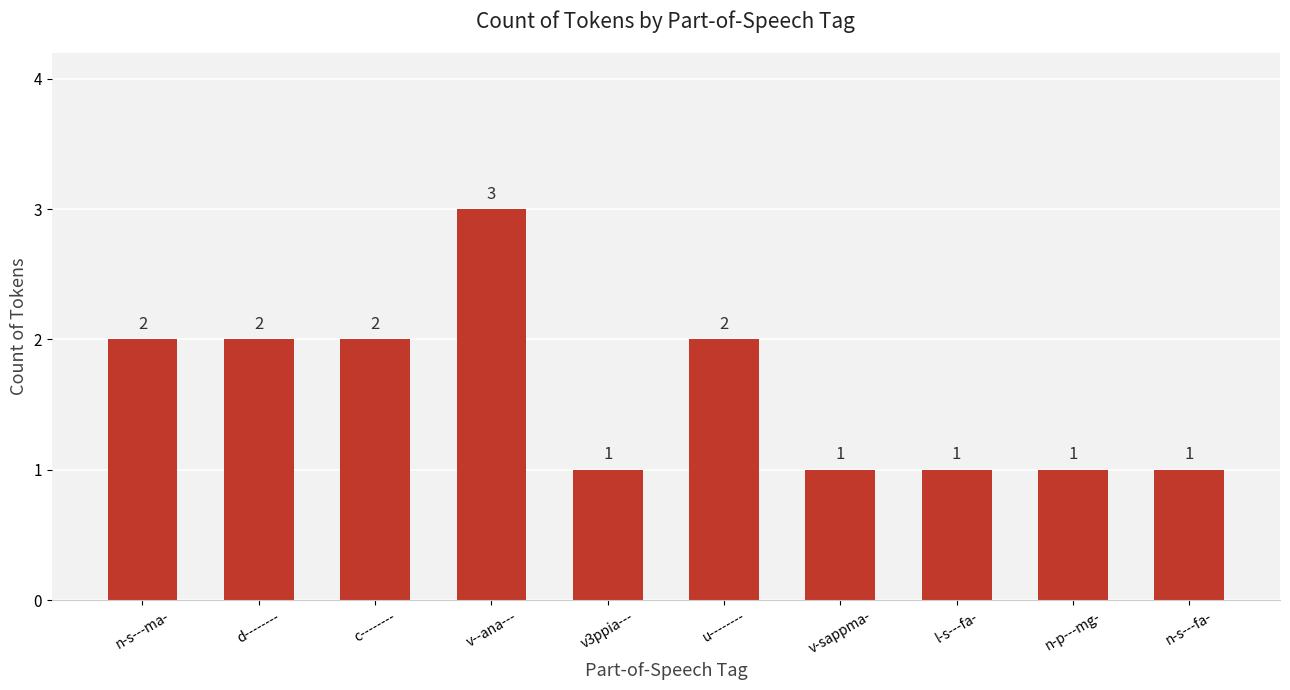

Count the values in the range 1 to 2.

9